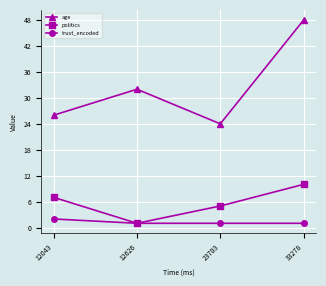

True or false: age and politics cross at least once.

False